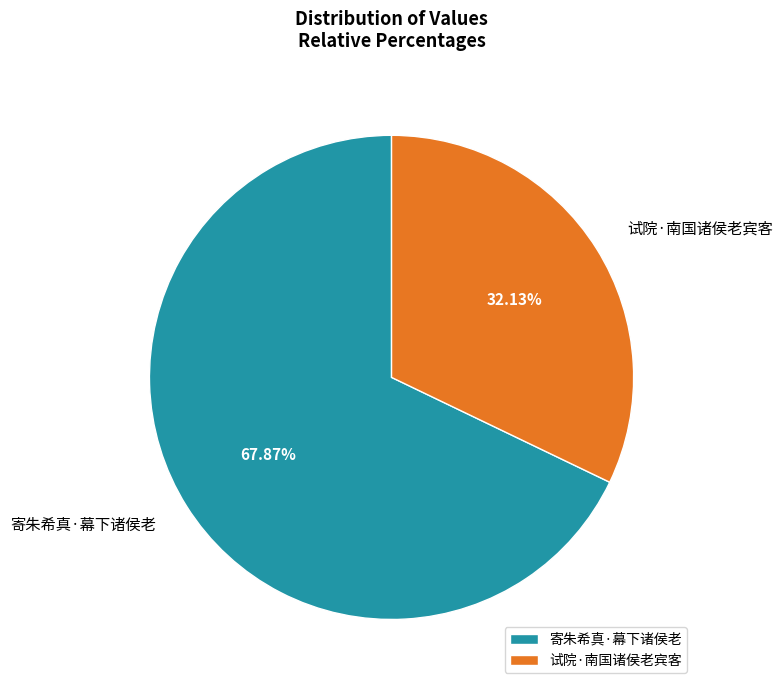

What is the smallest slice in the pie chart?

试院·南国诸侯老宾客